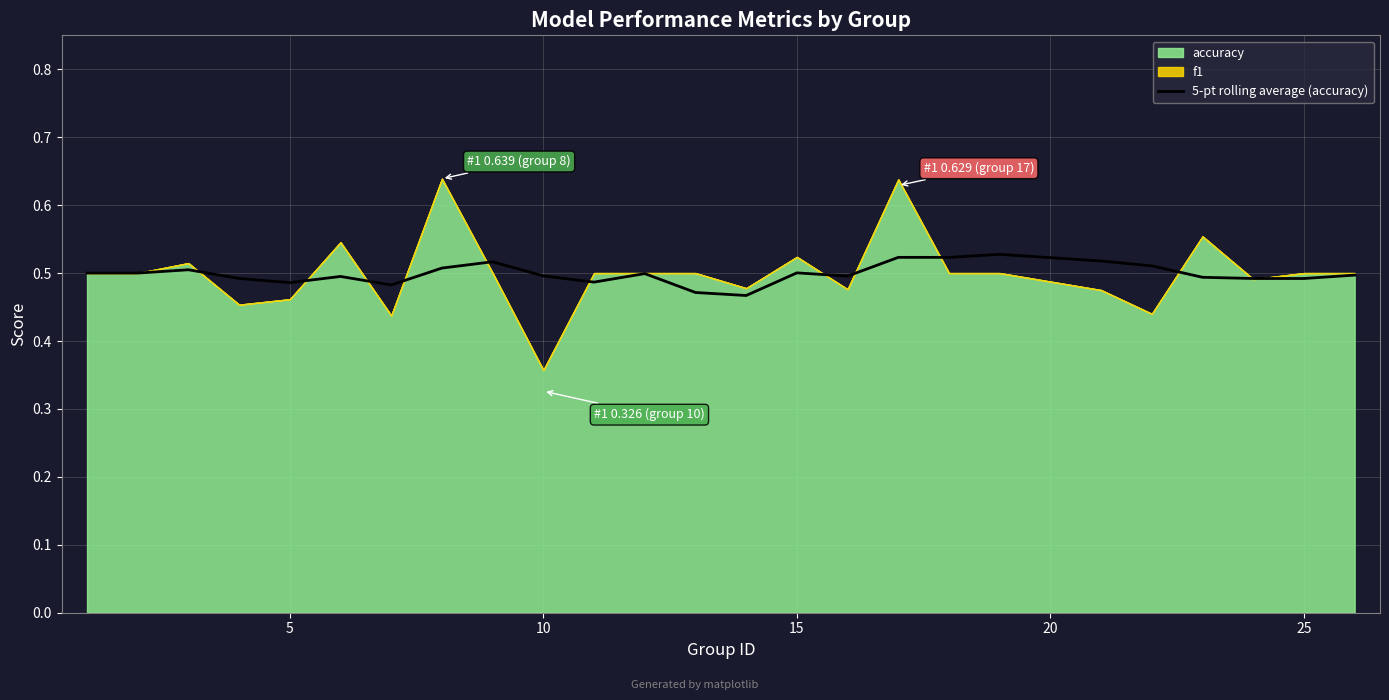

How many points are higher than both their immediate neighbors (excluding endpoints)?

6